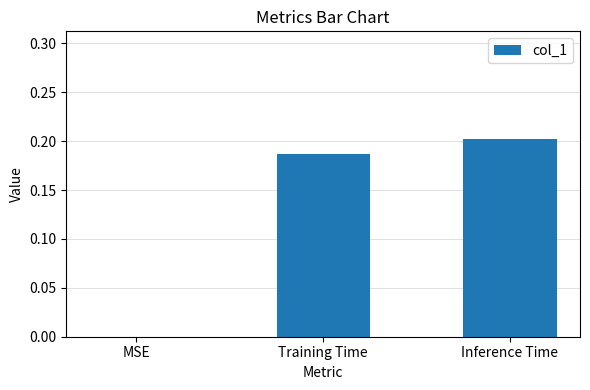

True or false: the data shows 0.2 at Inference Time.

True